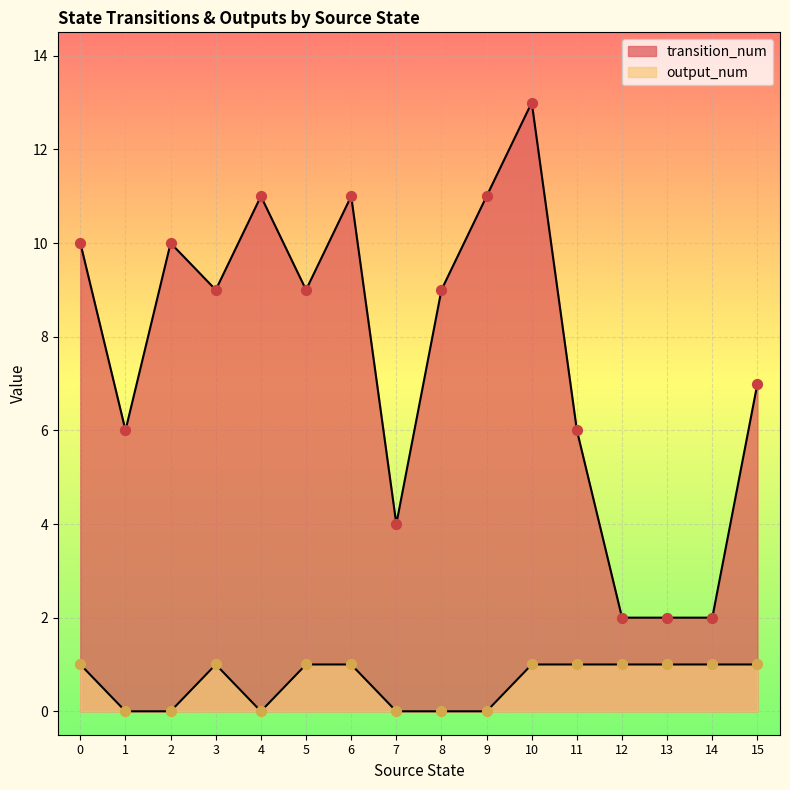

At which category is the sum across all series the highest?

10